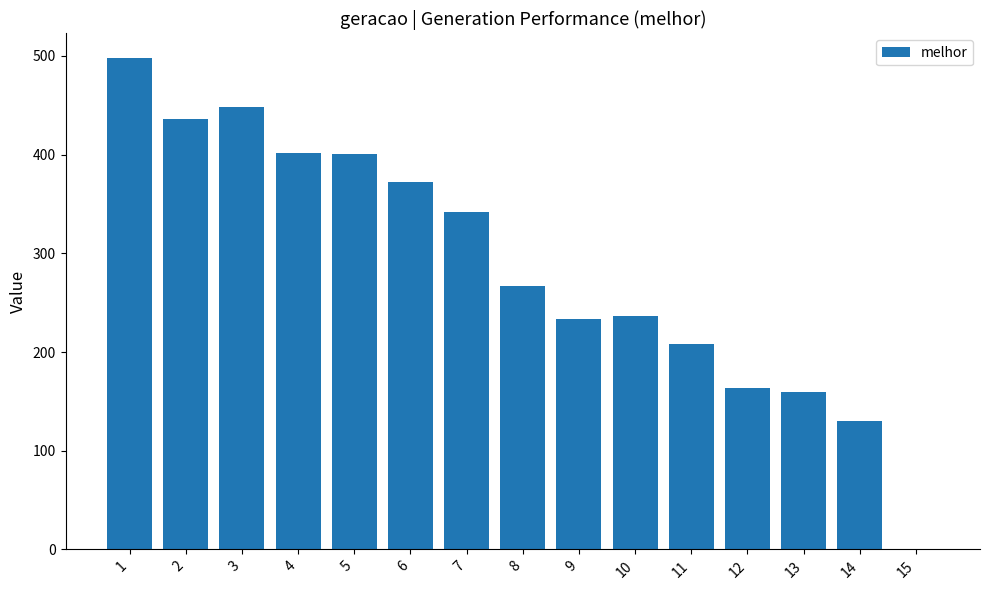

How many values are above zero?

14